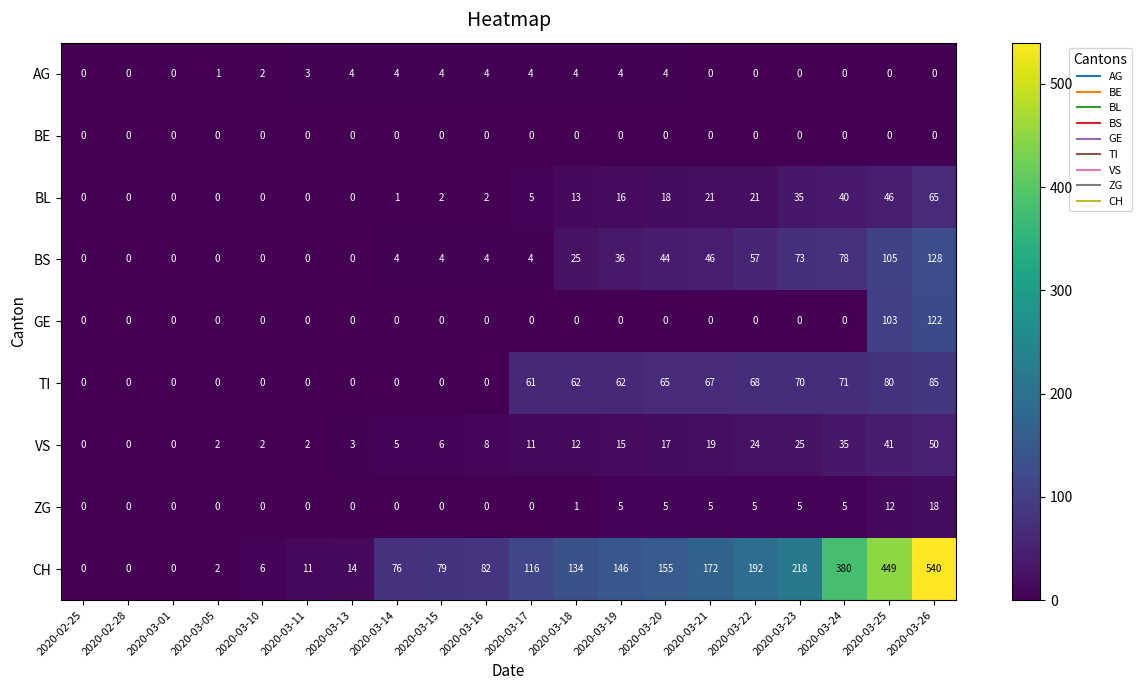

Between 2020-03-05 and 2020-03-15, which series saw the biggest shift?

CH